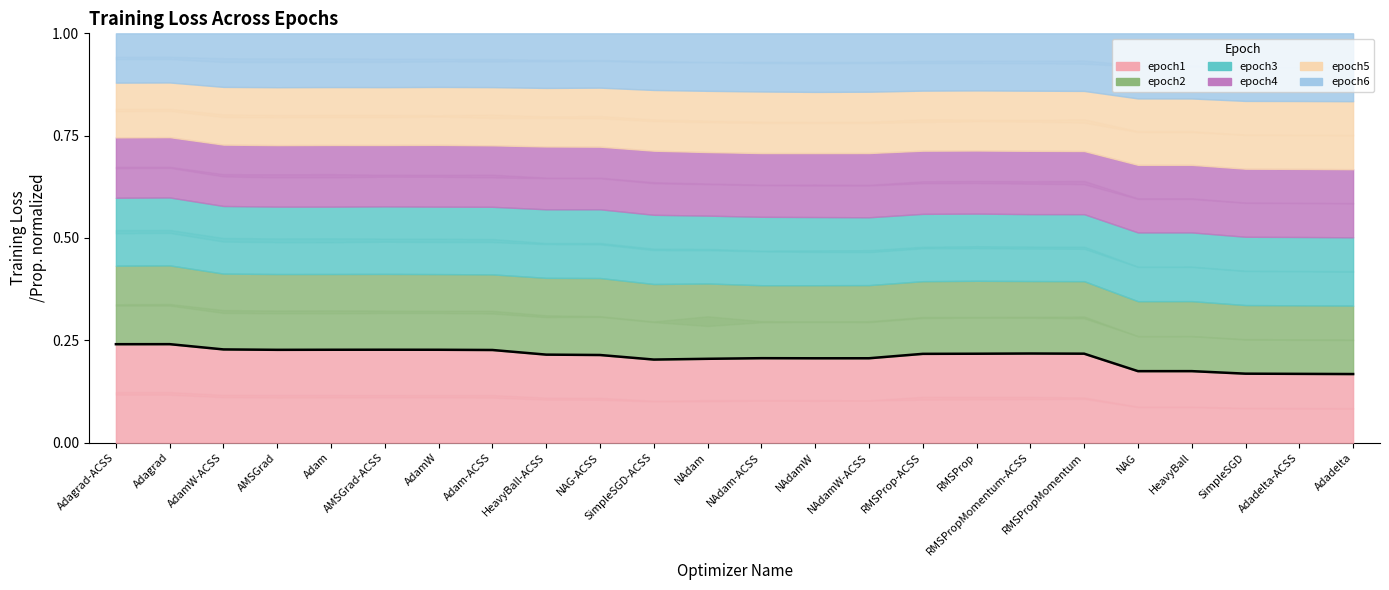

Which has a higher value, NAdamW-ACSS or Adadelta-ACSS?

NAdamW-ACSS